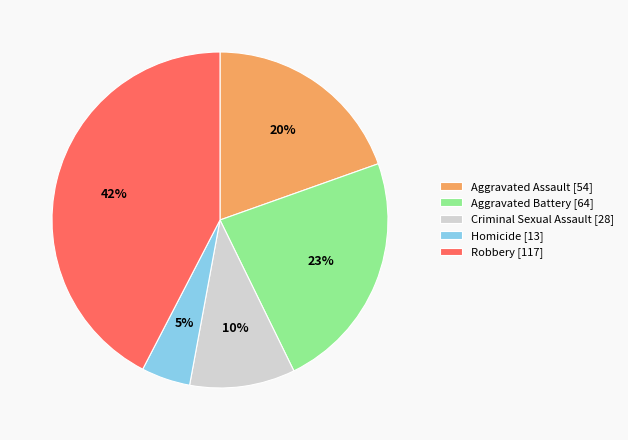

Rank the categories by value from highest to lowest.

Robbery, Aggravated Battery, Aggravated Assault, Criminal Sexual Assault, Homicide